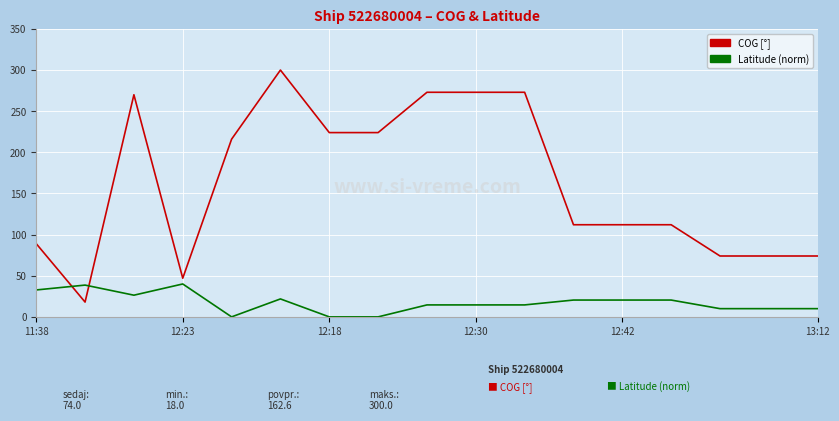

Which series has the largest total across all categories?

COG [°]